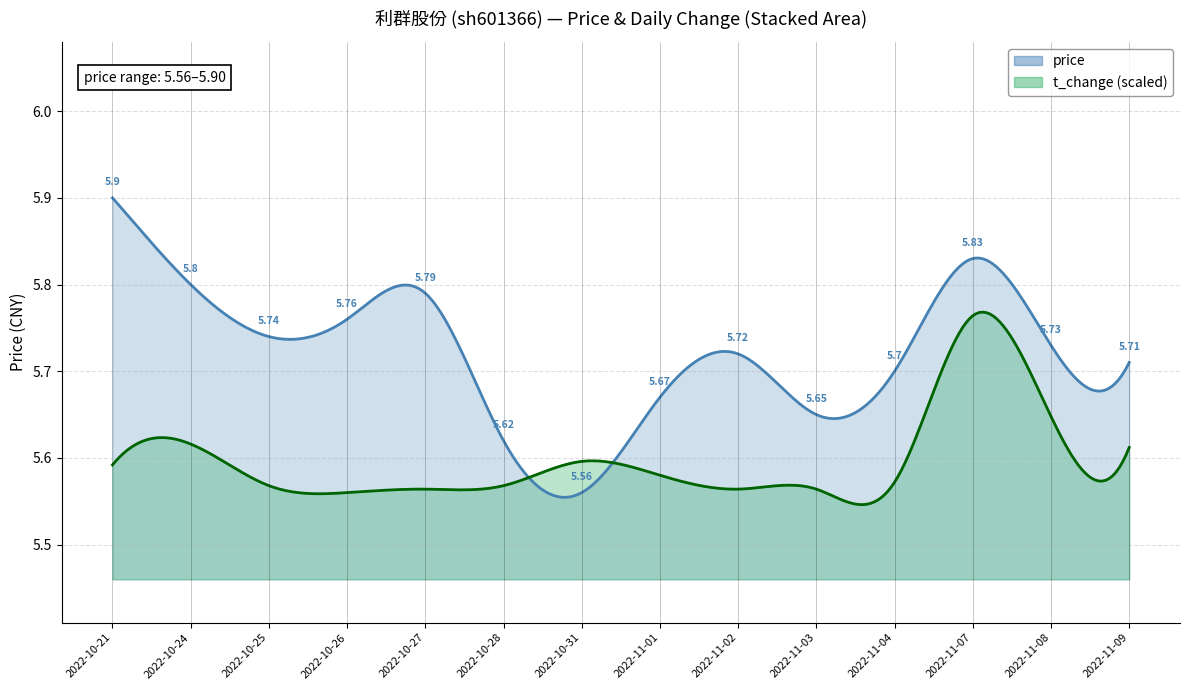

What are all the series names shown in the legend?

price, t_change